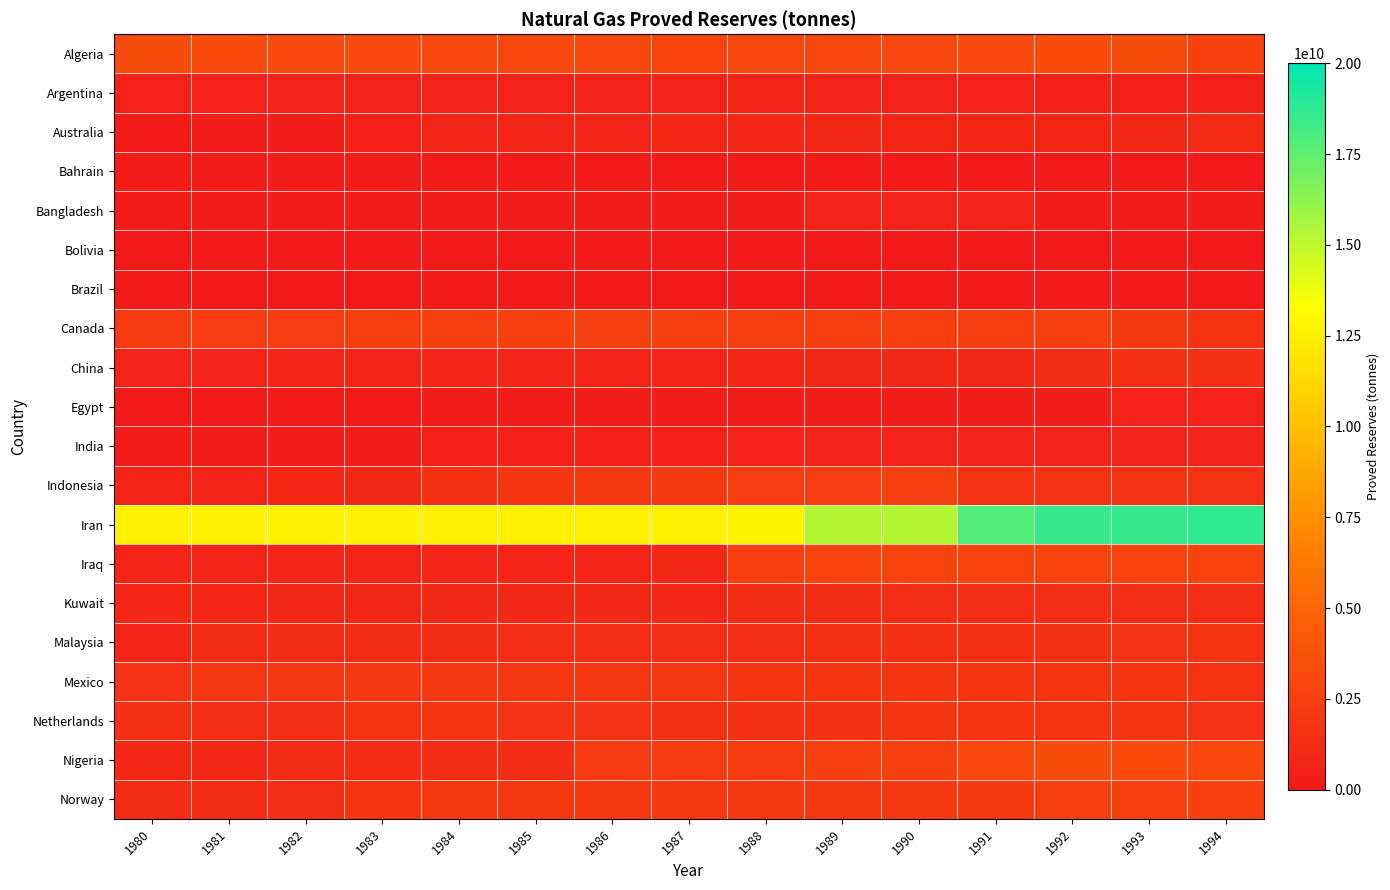

Which category has the highest value across all series?

1994